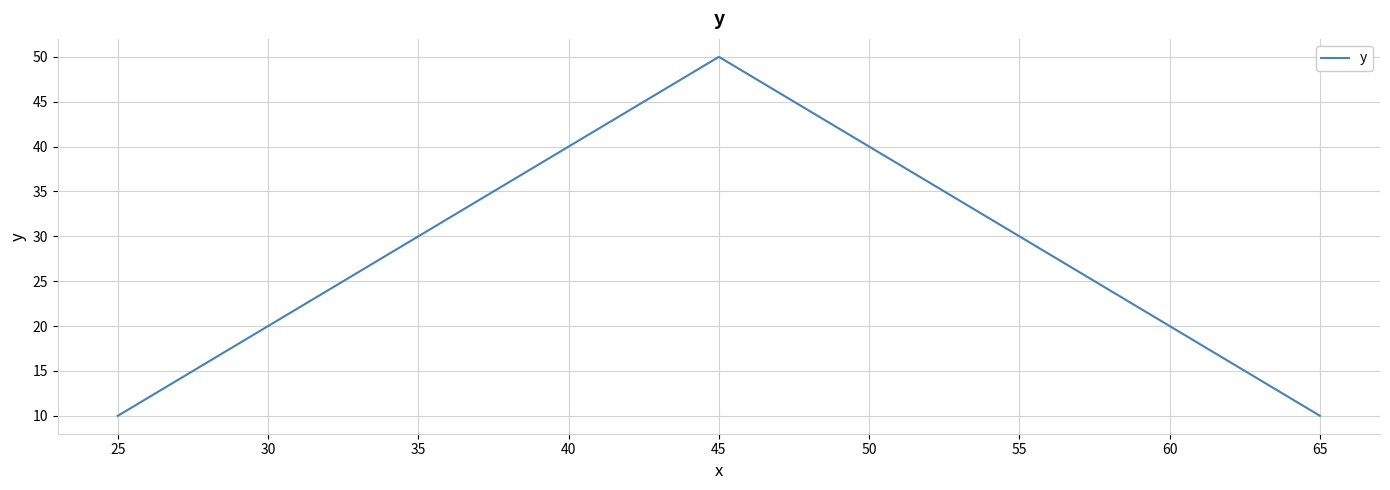

What is the change in value from 35 to 65?

-20